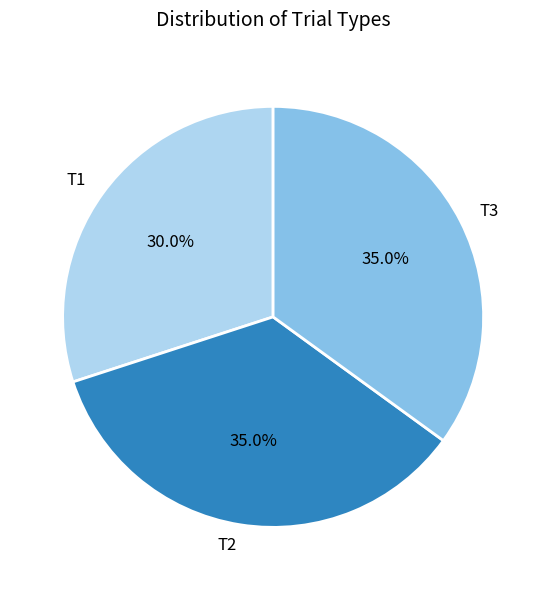

Does any single category account for the majority?

No